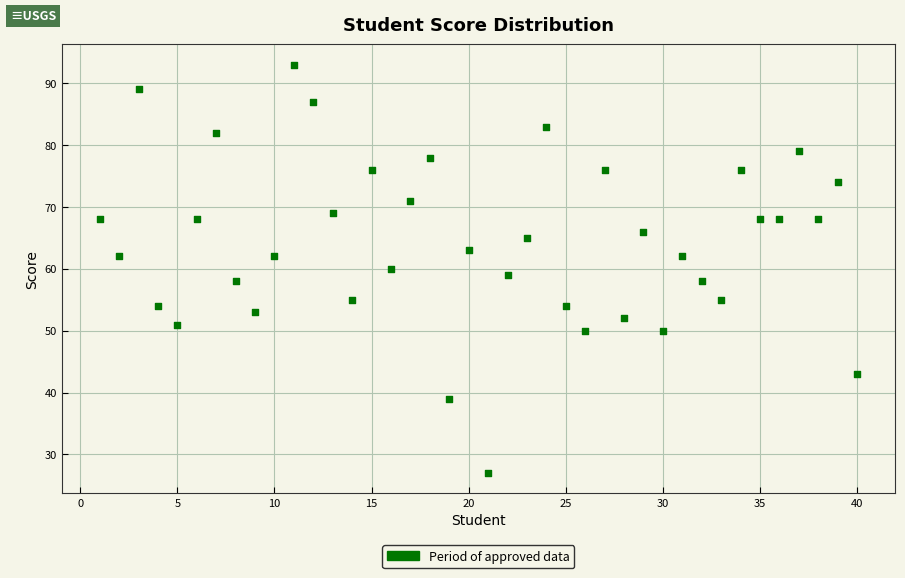

What is the range of Y values (max minus min)?

66